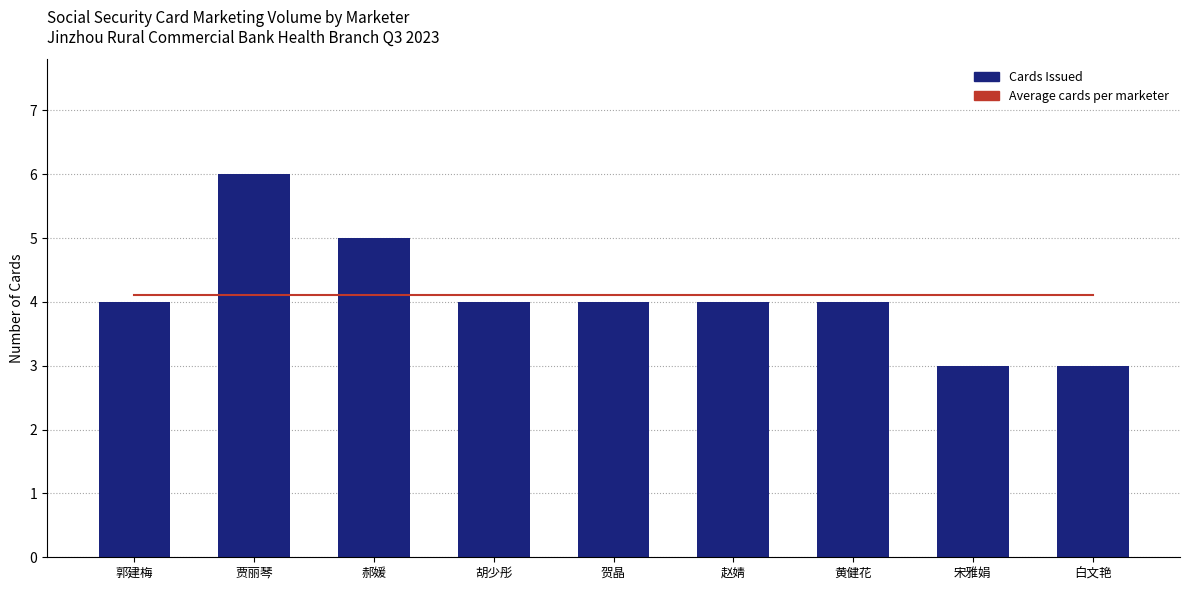

What are all the series names shown in the legend?

Average cards per marketer, Cards Issued